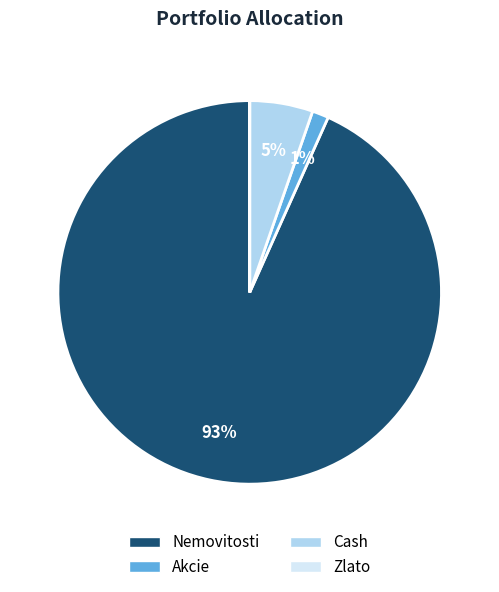

True or false: Akcie accounts for 1% of the total.

True